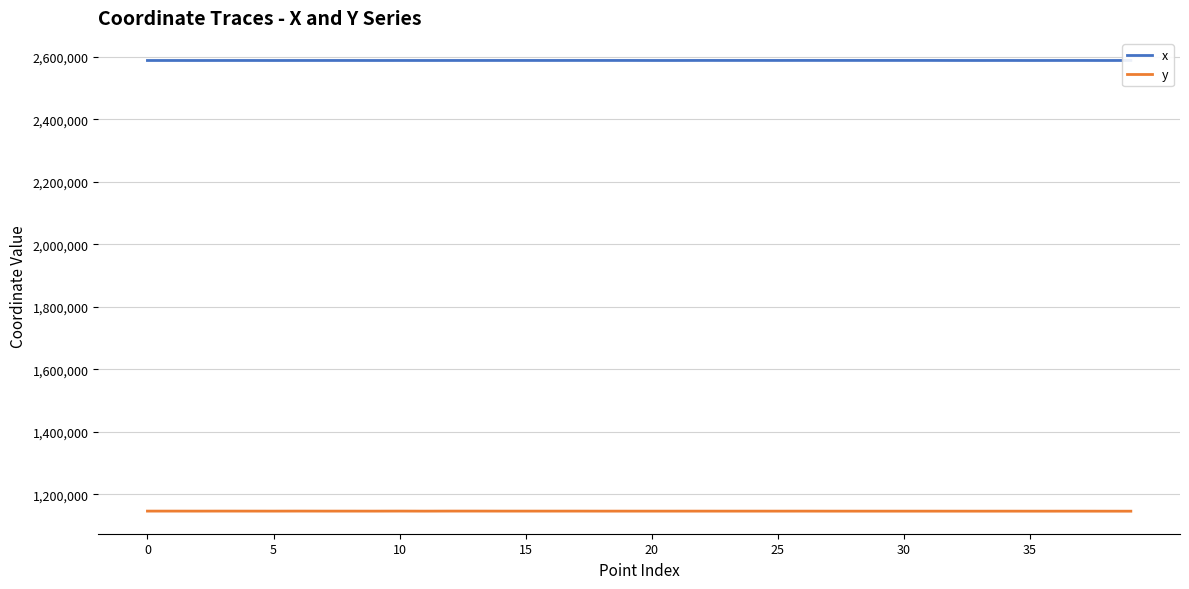

What is the highest value of the x series?

2588147.8